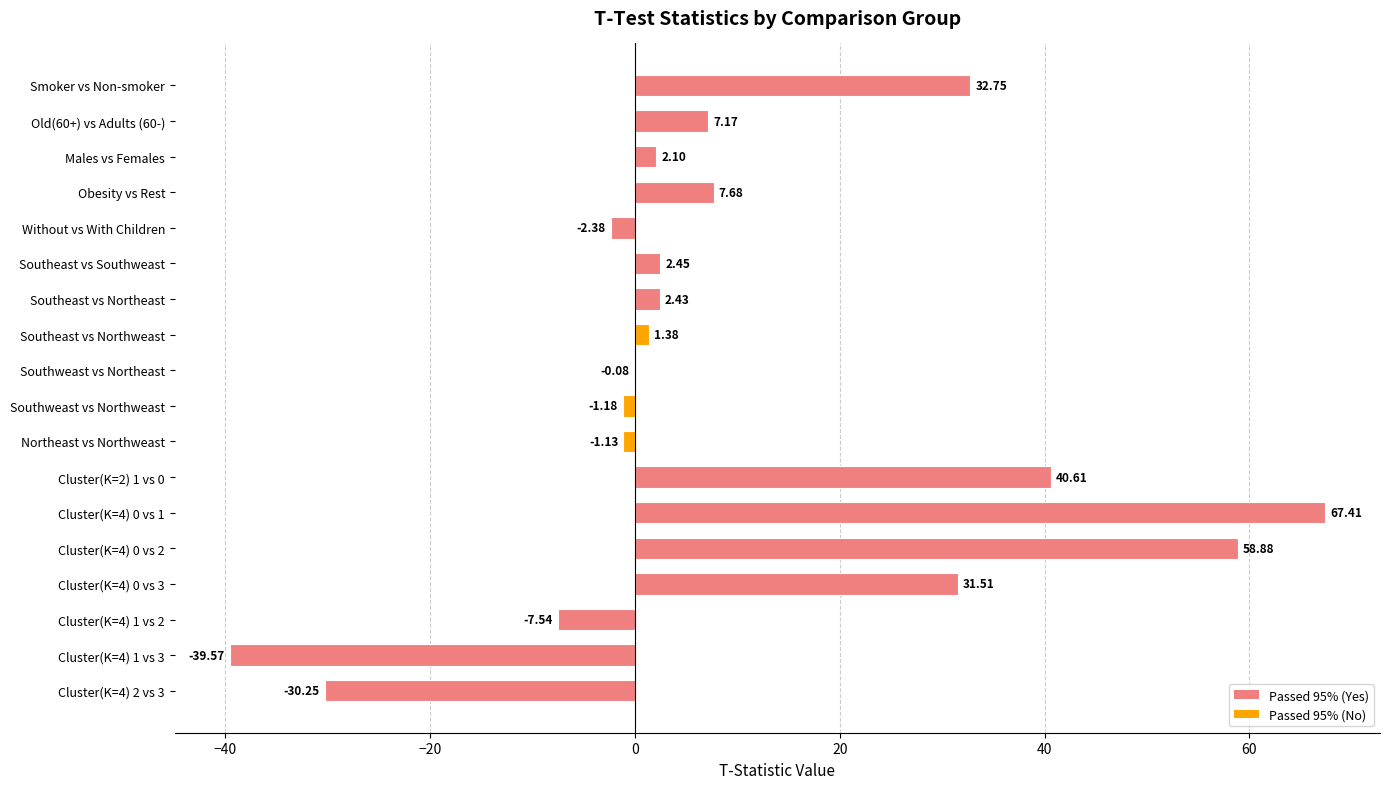

What is the sum of the values at Old(60+) vs Adults (60-) and Males vs Females?

9.3